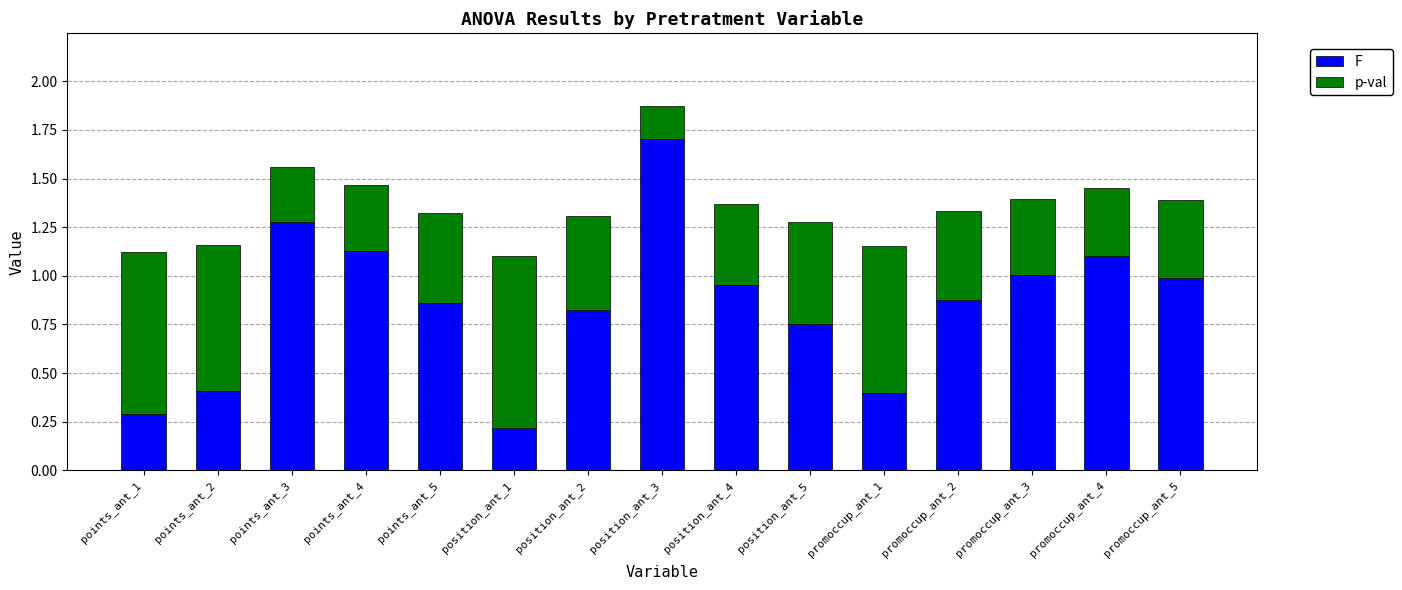

True or false: F has a value of 1.0 at position_ant_4.

True